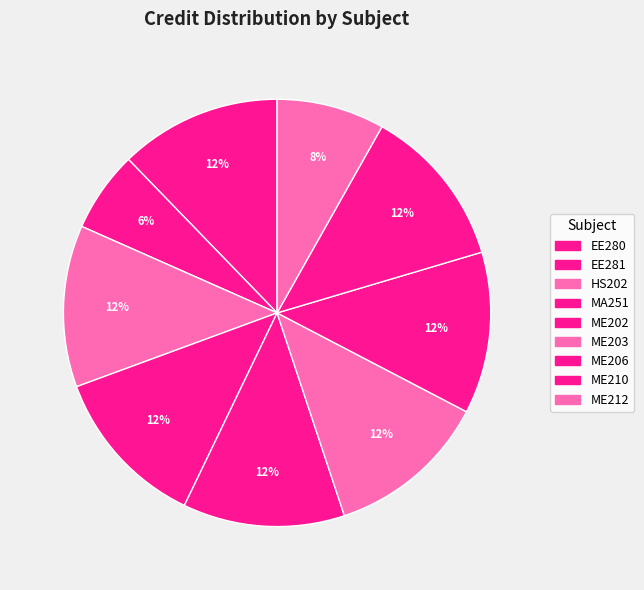

To the nearest percent, what percentage of the pie is HS202?

12%